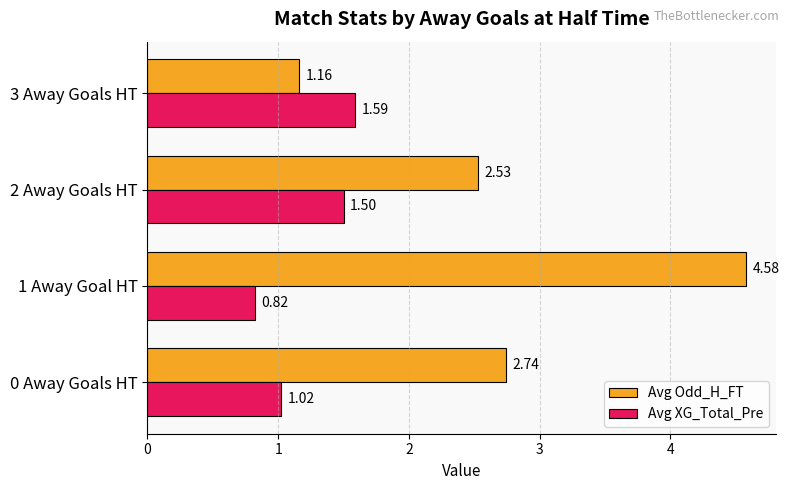

Which series has the largest range (max minus min)?

Avg Odd_H_FT